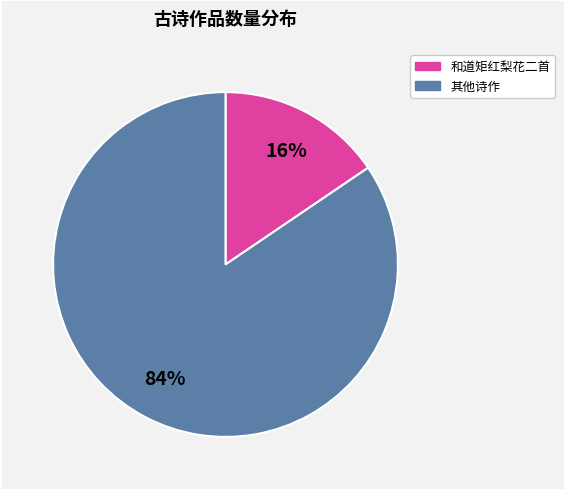

To the nearest percent, what is the average slice percentage?

50%